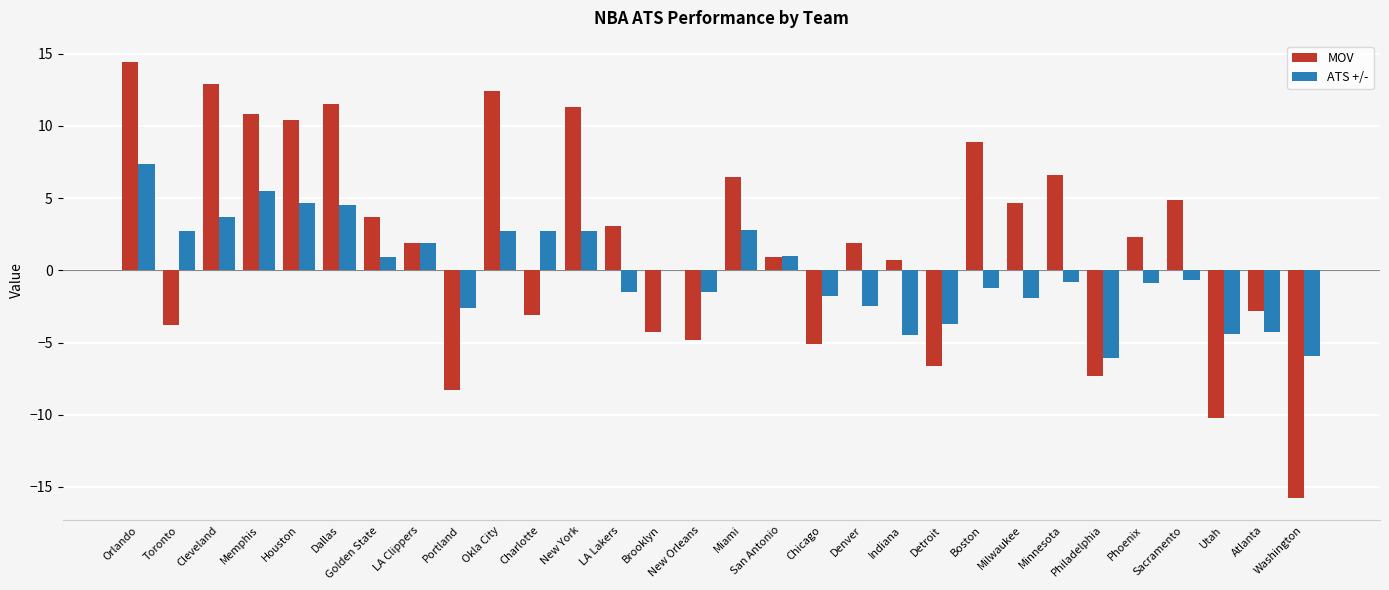

What value does the ATS +/- series have at Houston?

4.7